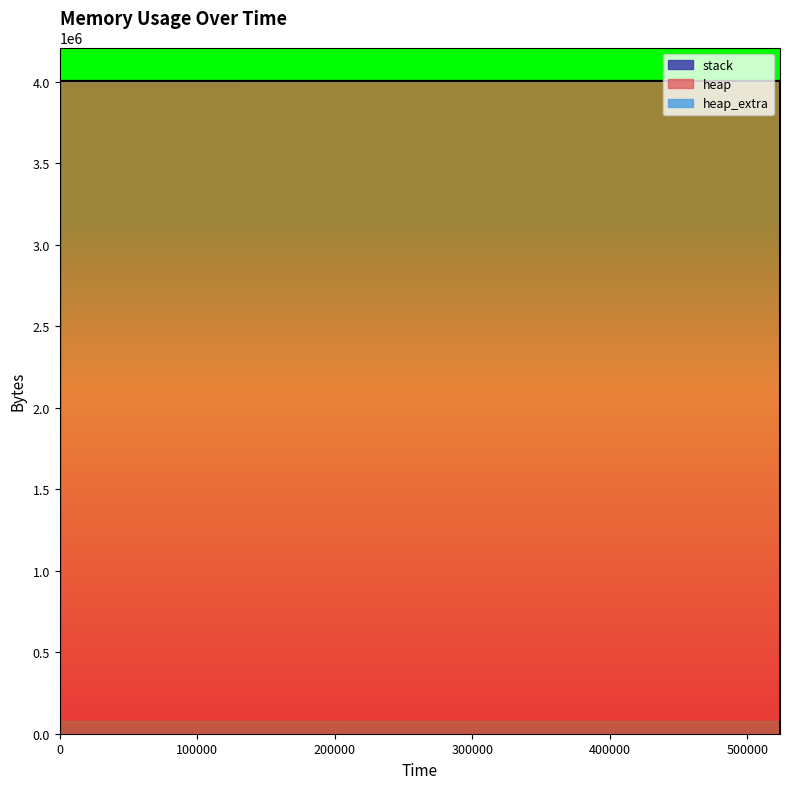

Between 321 and 523629, which series saw the biggest shift?

heap